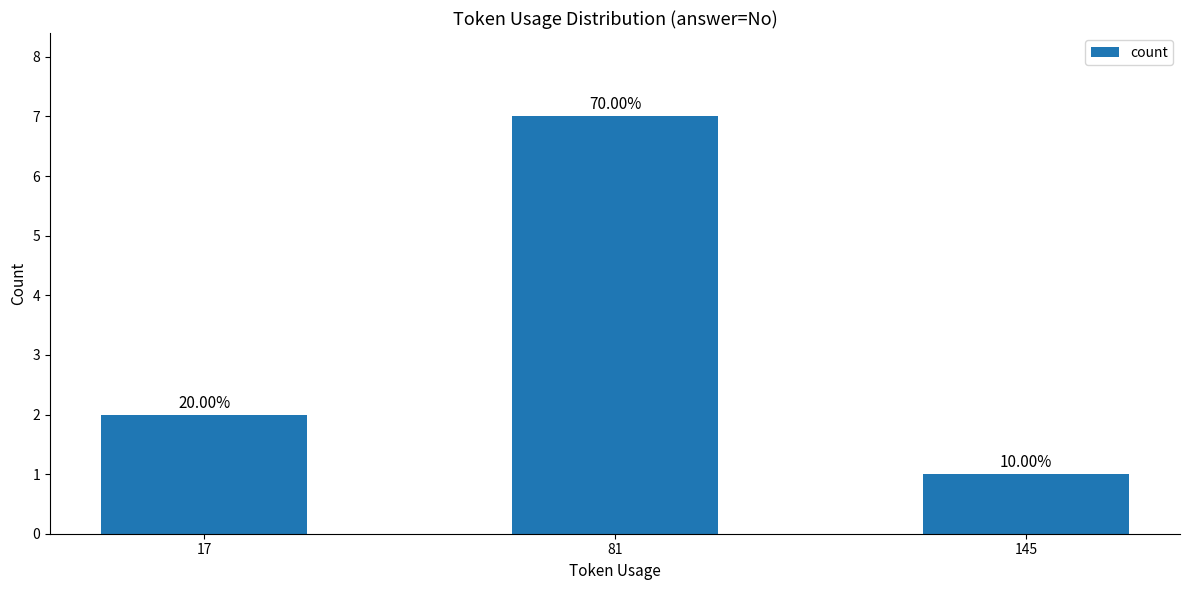

How many bars are there in total?

3